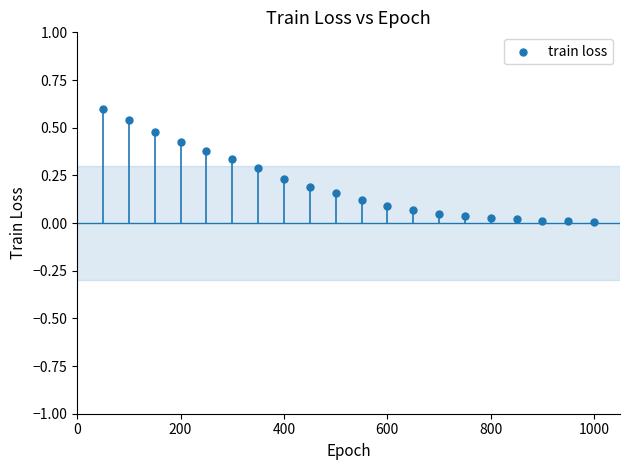

What is the range of Y values (max minus min)?

0.6